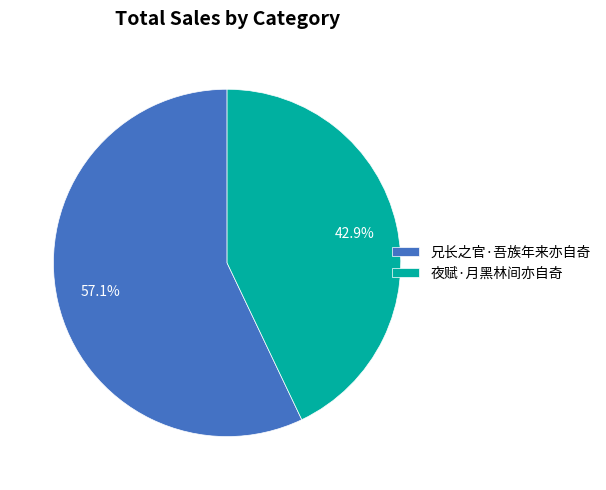

Count the number of slices in the pie.

2